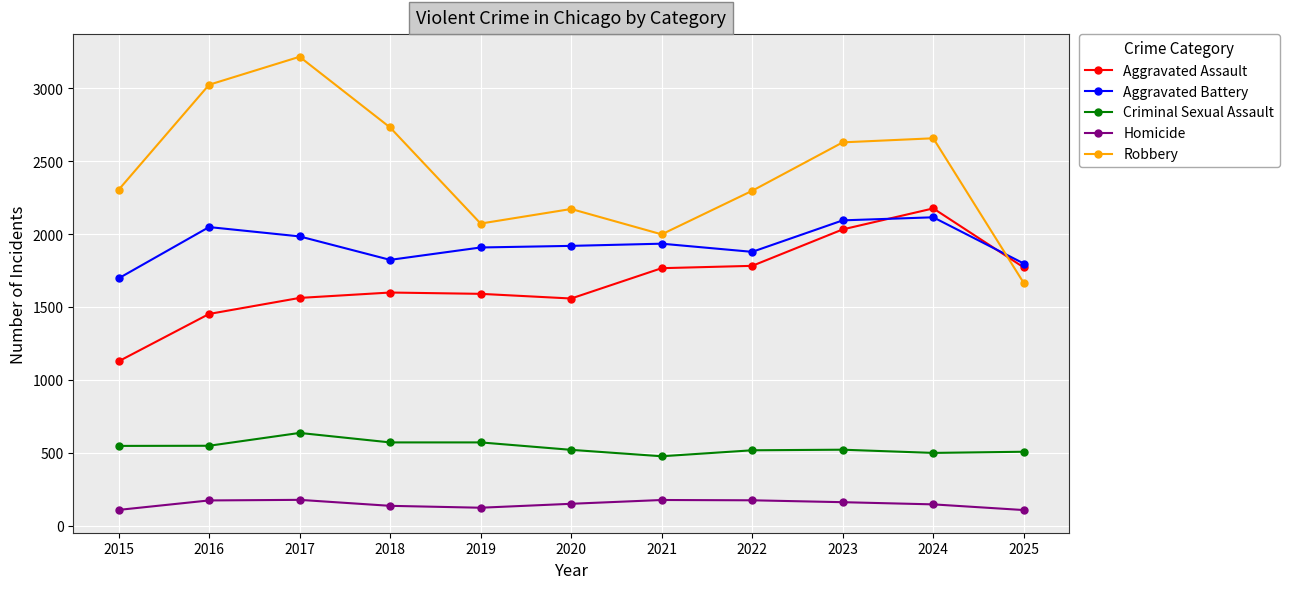

In Homicide, how many points are lower than both neighbors (excluding endpoints)?

1